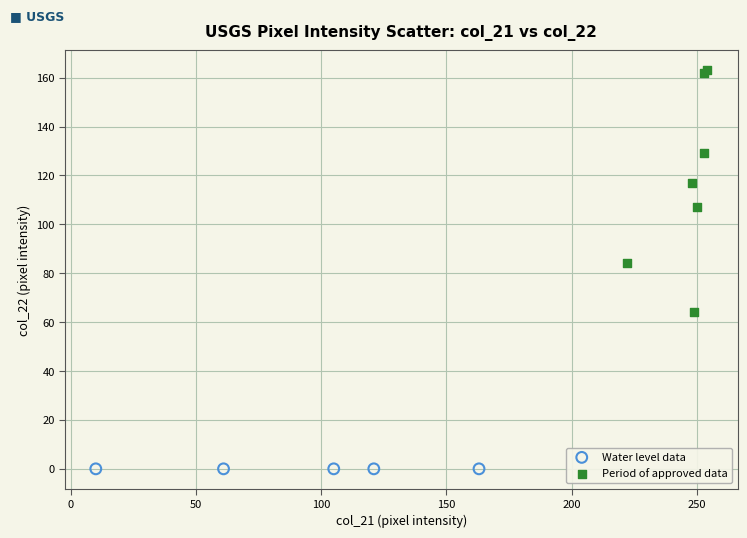

What are all the series names shown in the legend?

Water level data, Period of approved data